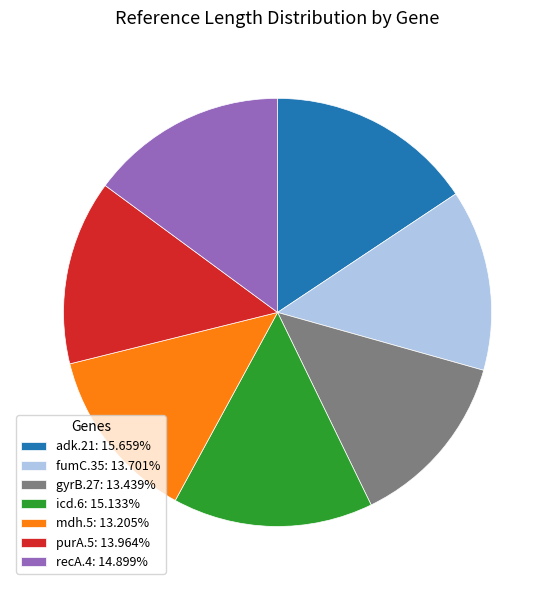

Does icd.6 account for over 50% of the chart?

No